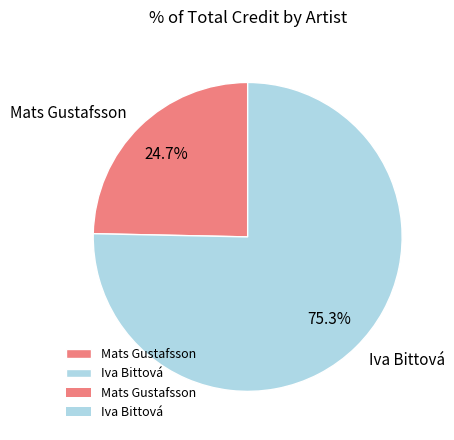

What is the majority slice?

Iva Bittová